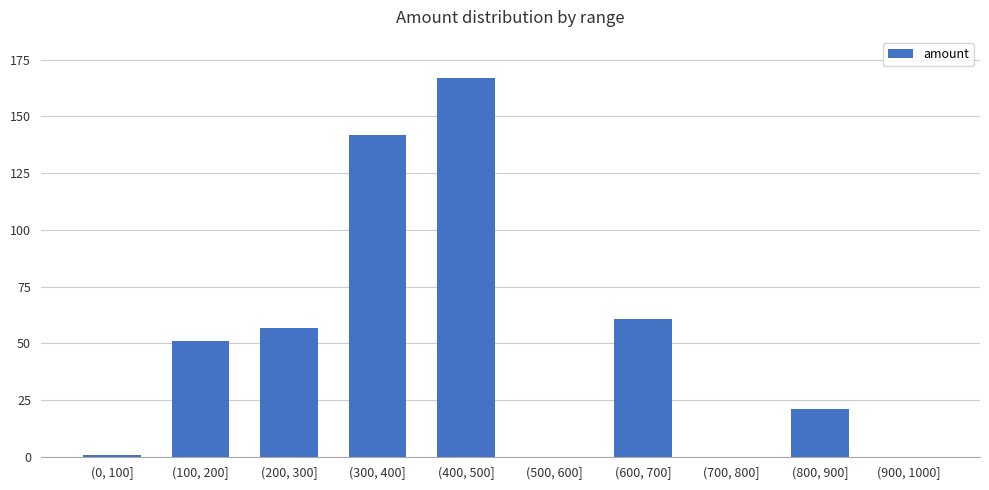

What is the sum of the values at (900, 1000] and (200, 300]?

57